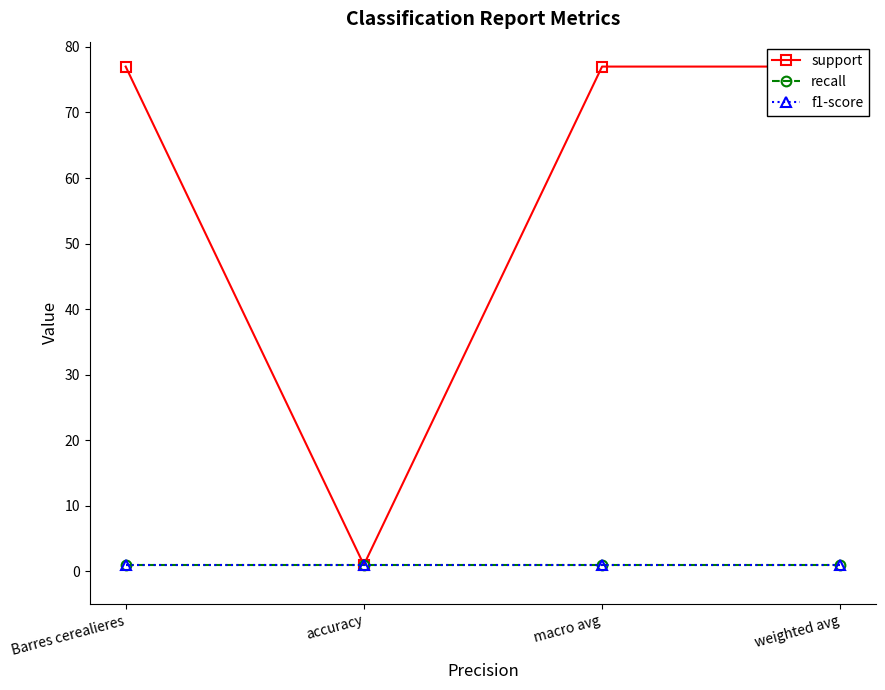

How many series are shown in this chart?

3